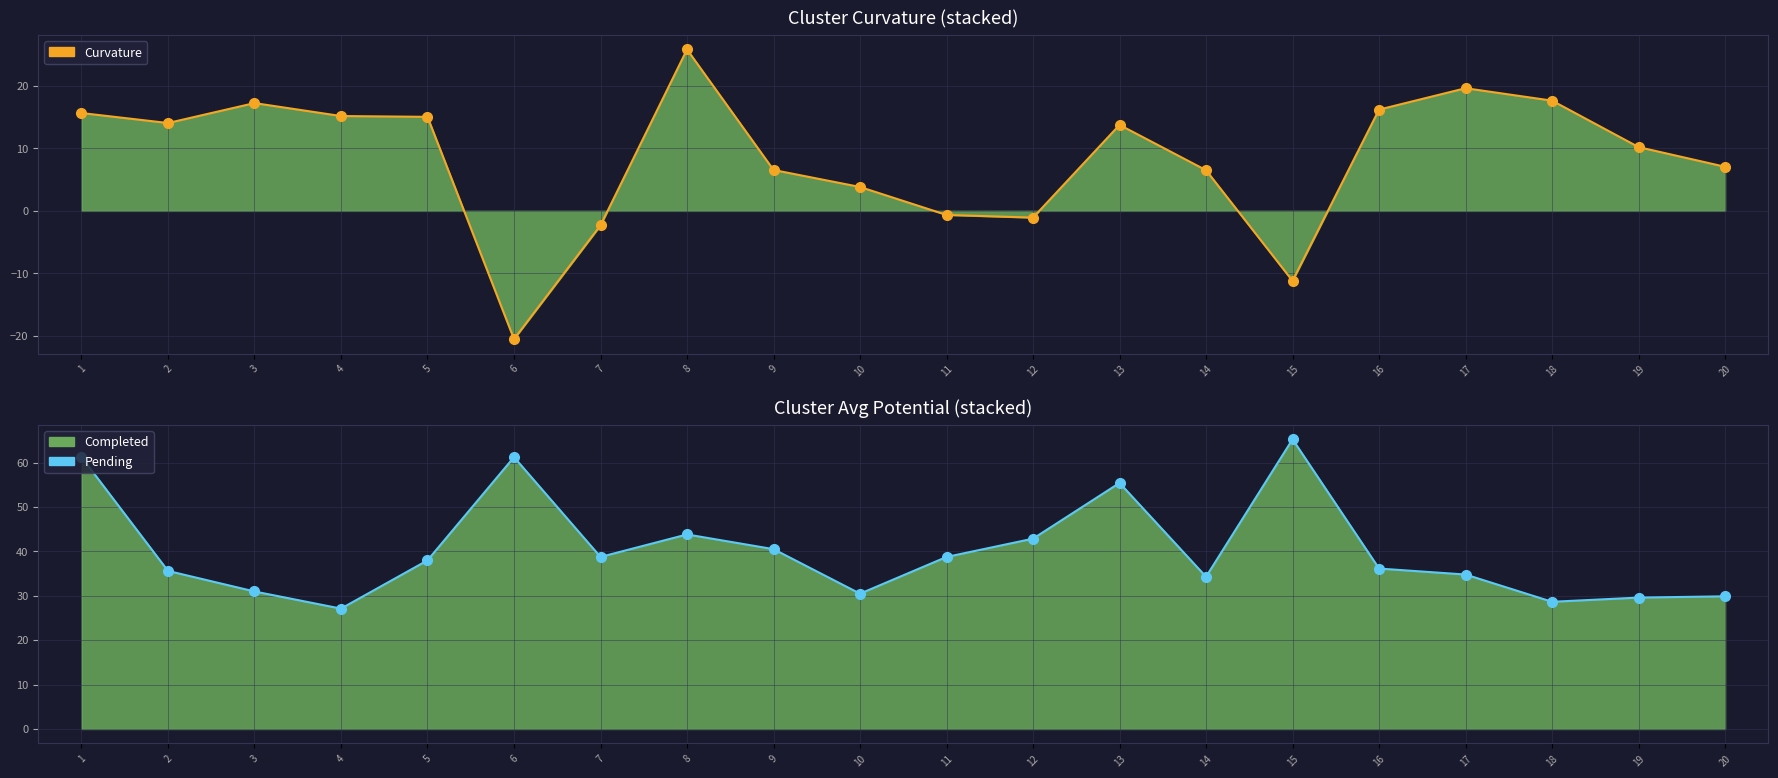

Rank the categories by |avg_potential| (Pending) value from highest to lowest.

15, 1, 6, 13, 8, 12, 9, 7, 11, 5, 16, 2, 17, 14, 3, 10, 20, 19, 18, 4